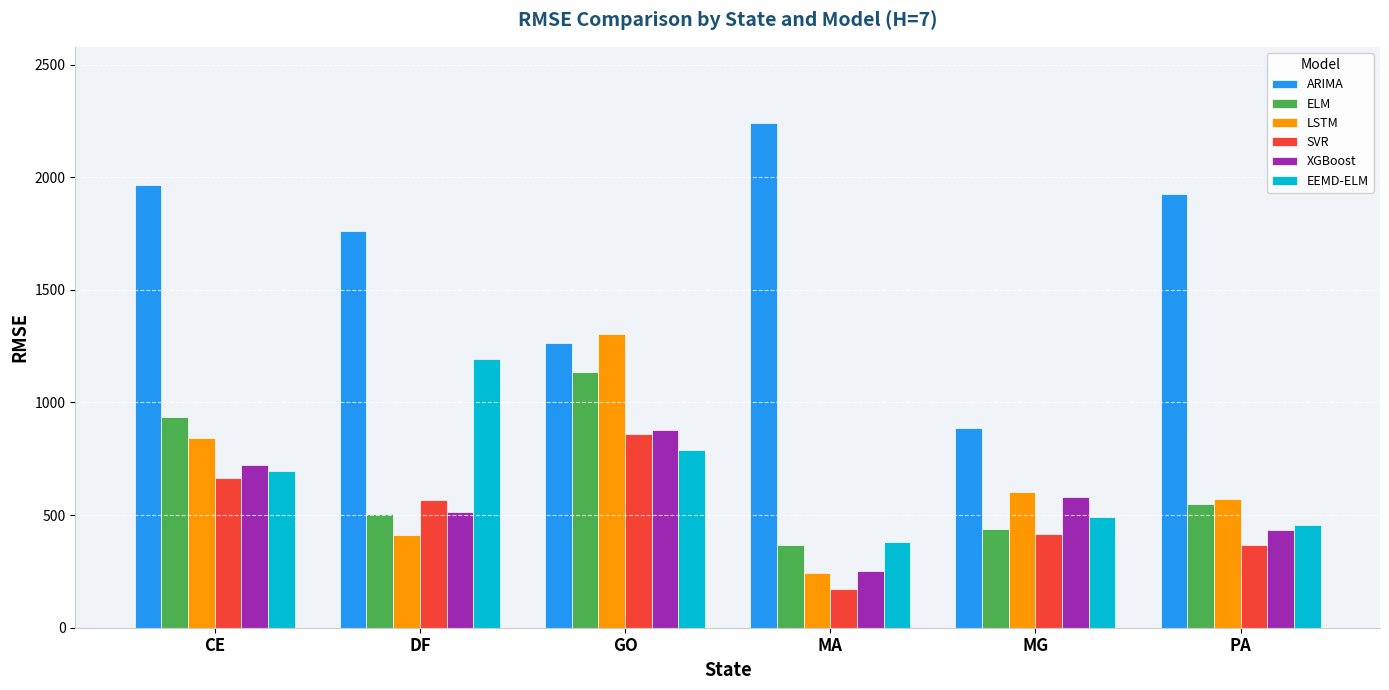

Between DF and MG, which series saw the biggest shift?

ARIMA